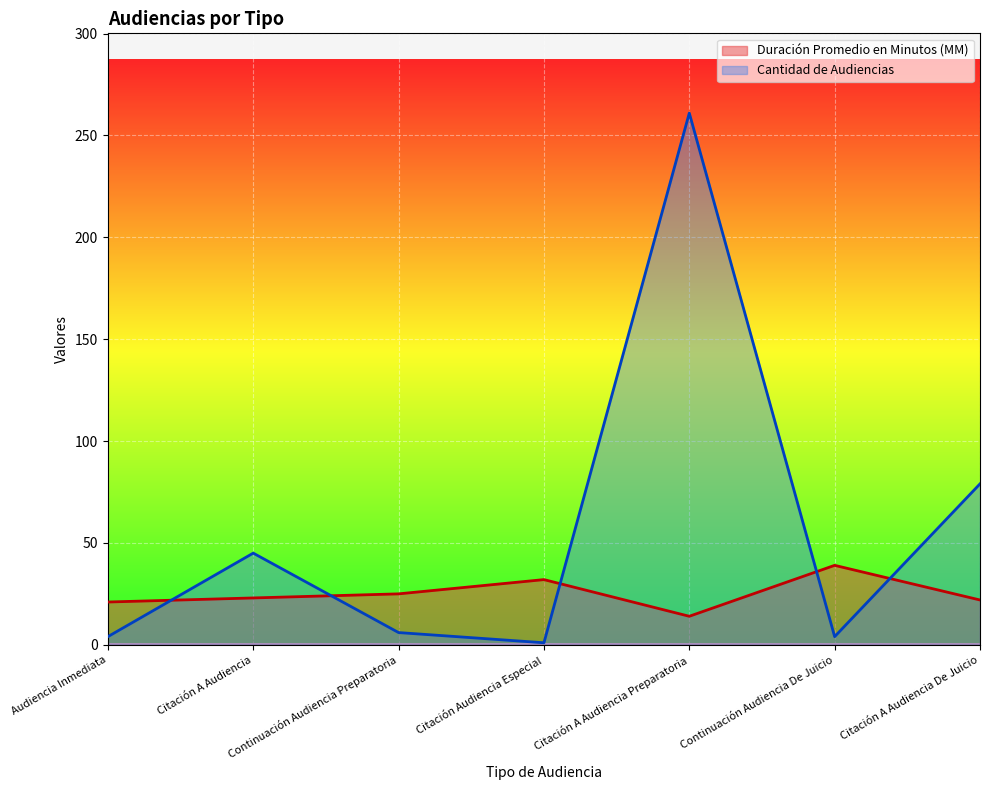

What is the sum of the Duración Promedio en Minutos (MM) values at Citación A Audiencia and Citación A Audiencia Preparatoria?

37